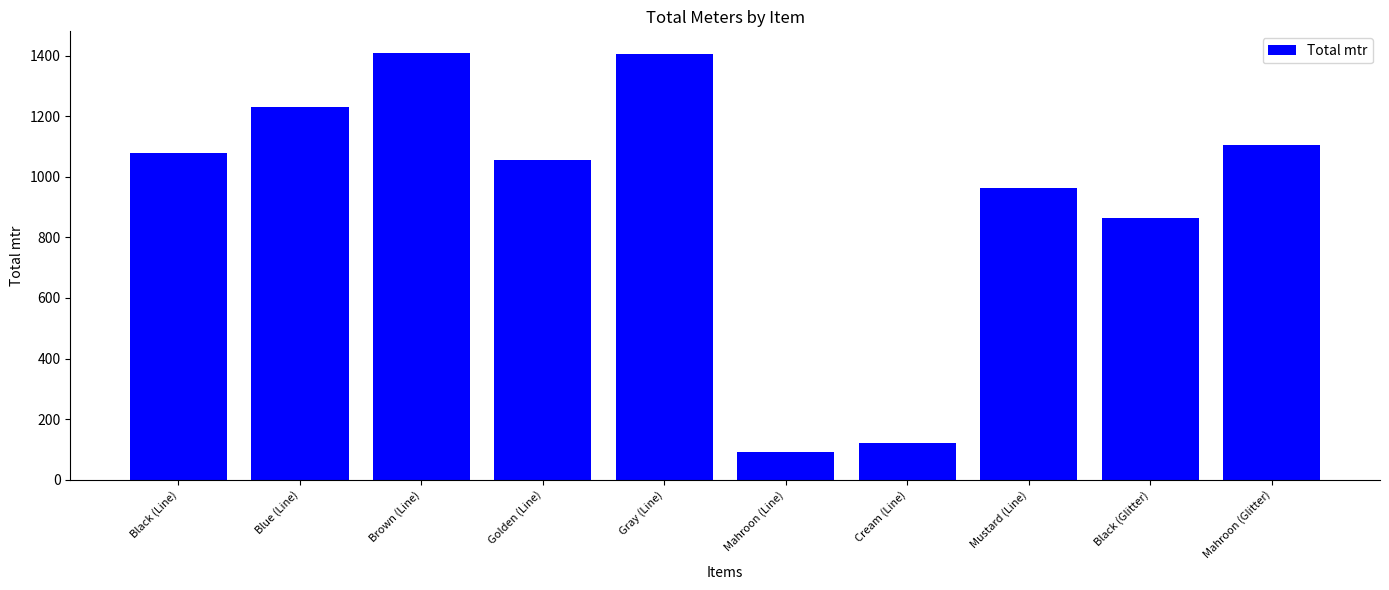

What is the difference between the values at Golden (Line) and Black (Line)?

23